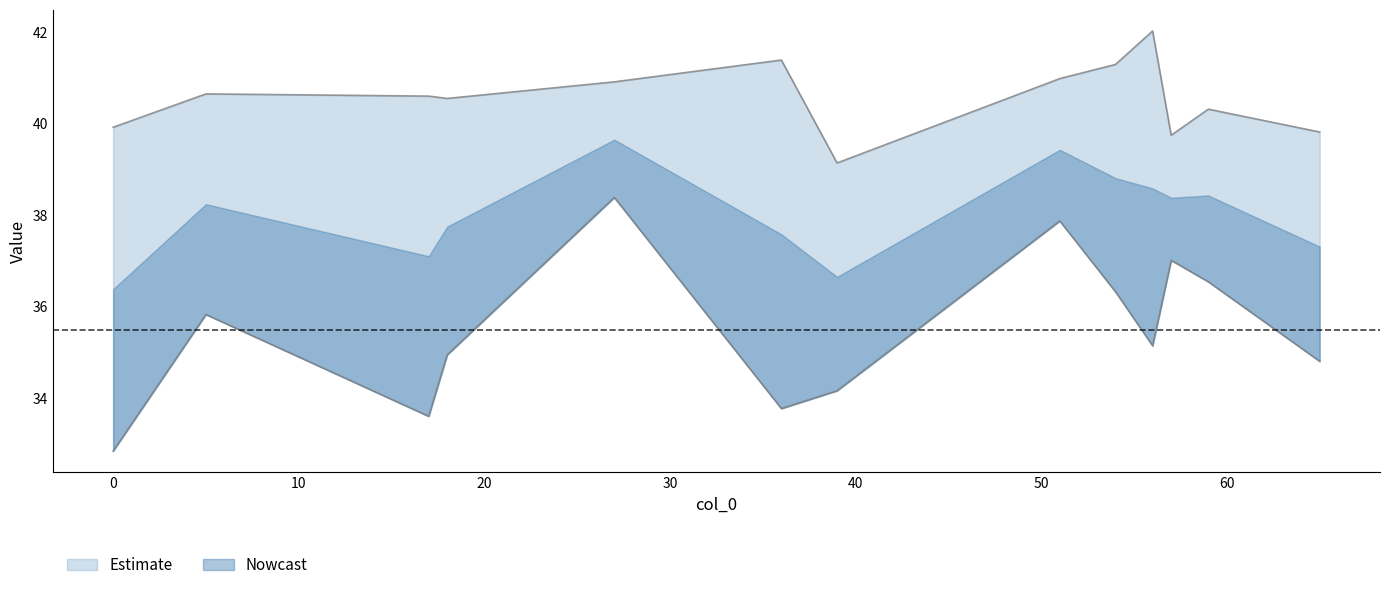

Does the chart have visible grid lines?

No